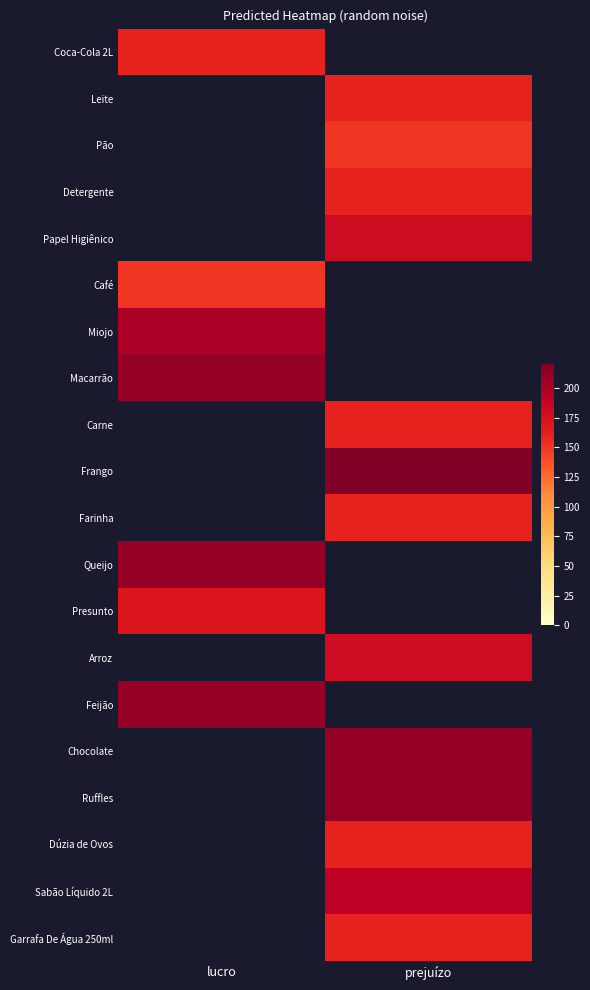

At how many categories does at least one series exceed 161?

2